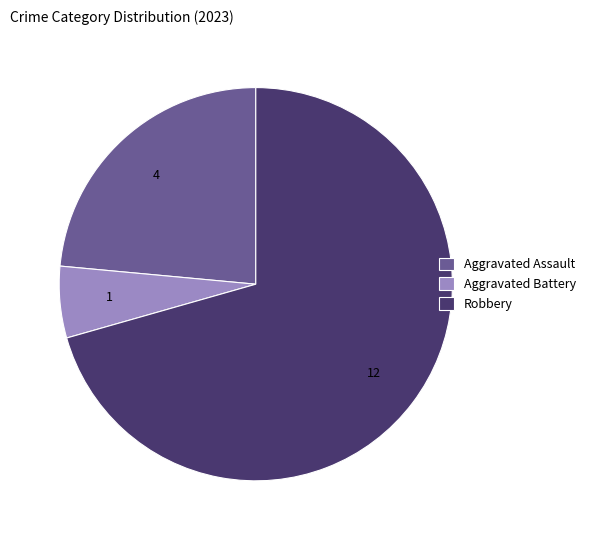

Does any single category account for the majority?

Yes